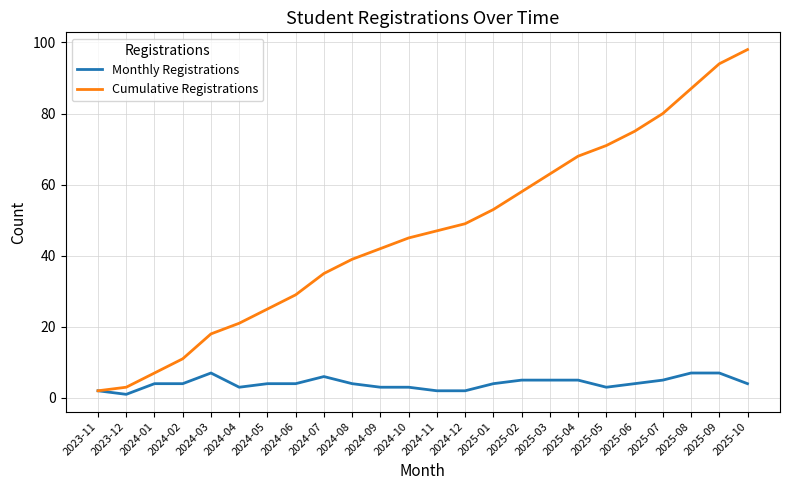

What are all the series names shown in the legend?

Monthly Registrations, Cumulative Registrations